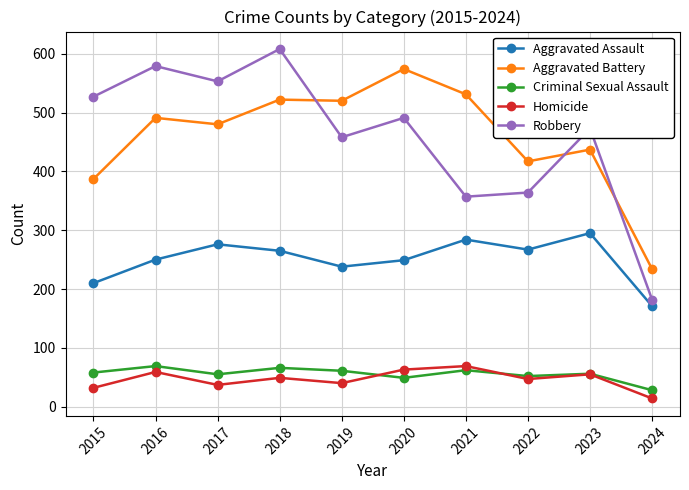

True or false: Aggravated Assault and Aggravated Battery intersect in this chart.

False